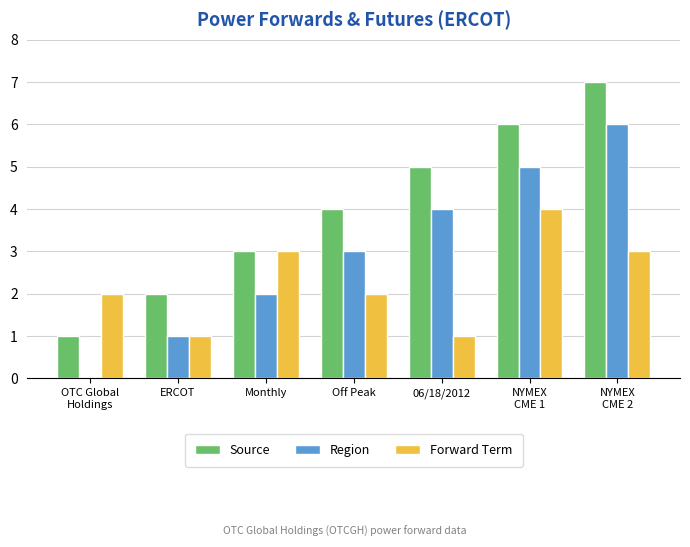

What is the maximum value shown in the chart?

7